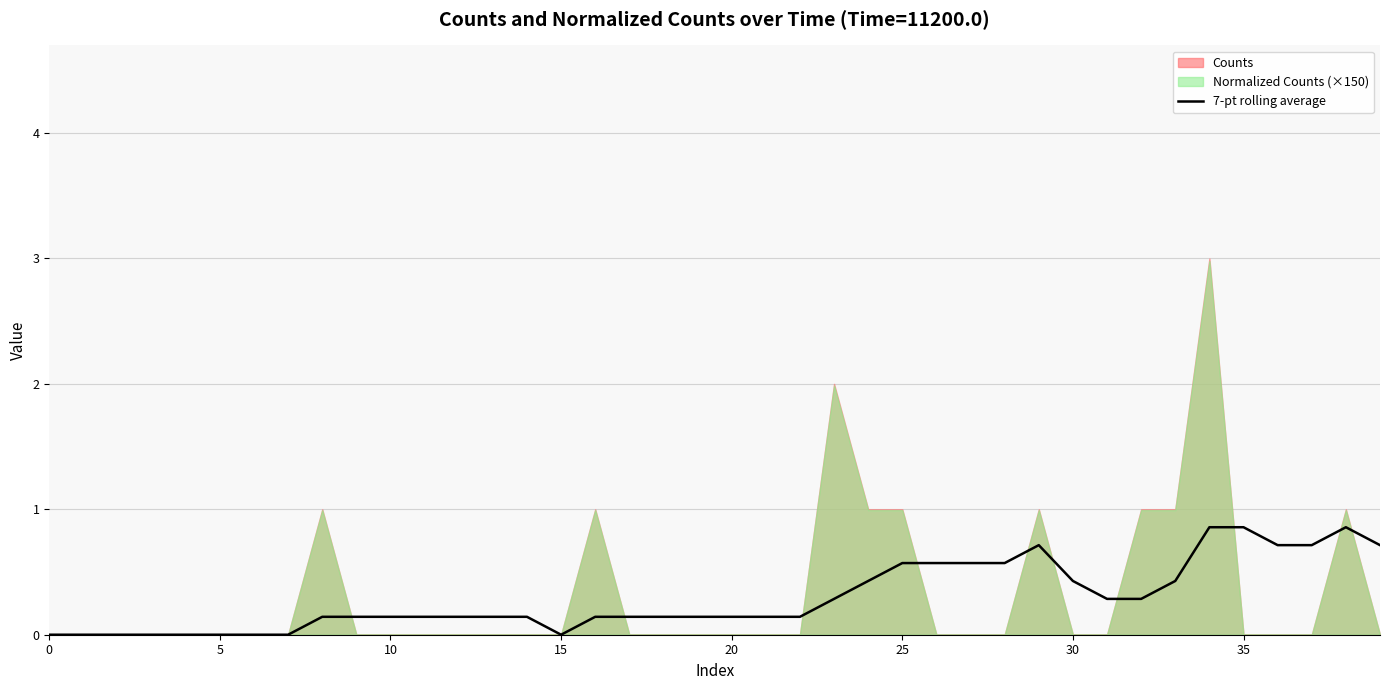

What is the label of the 12th point from the right?

28